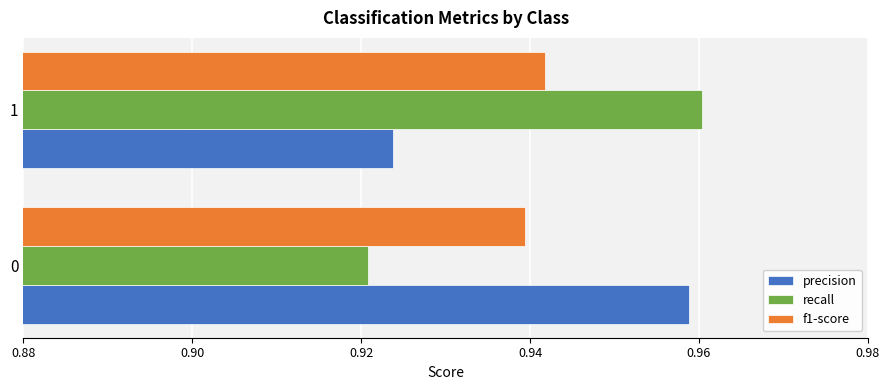

What are all the series names shown in the legend?

precision, recall, f1-score